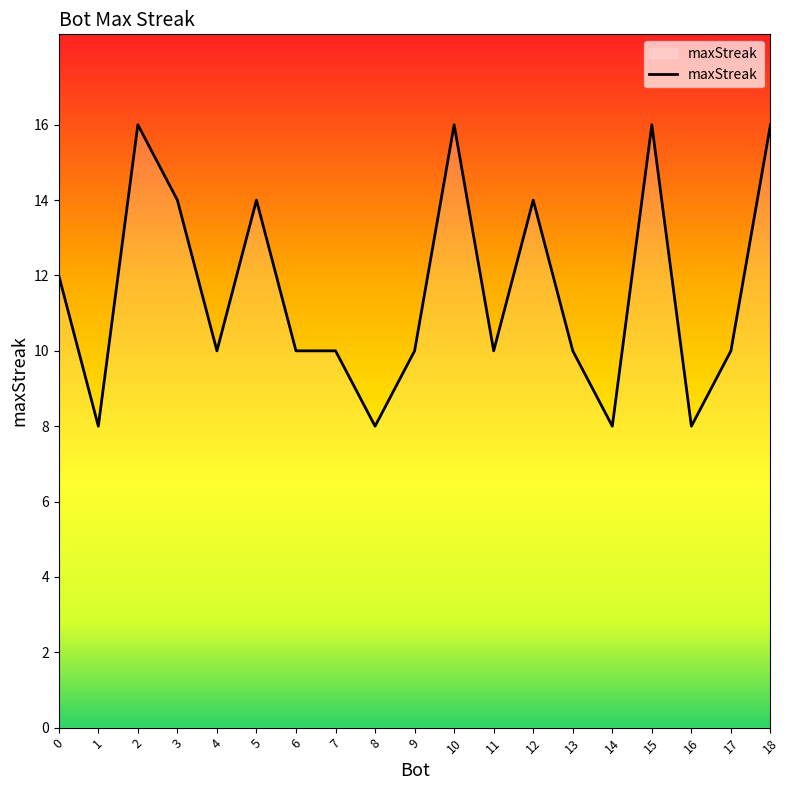

True or false: the data shows 10 at 13.

True